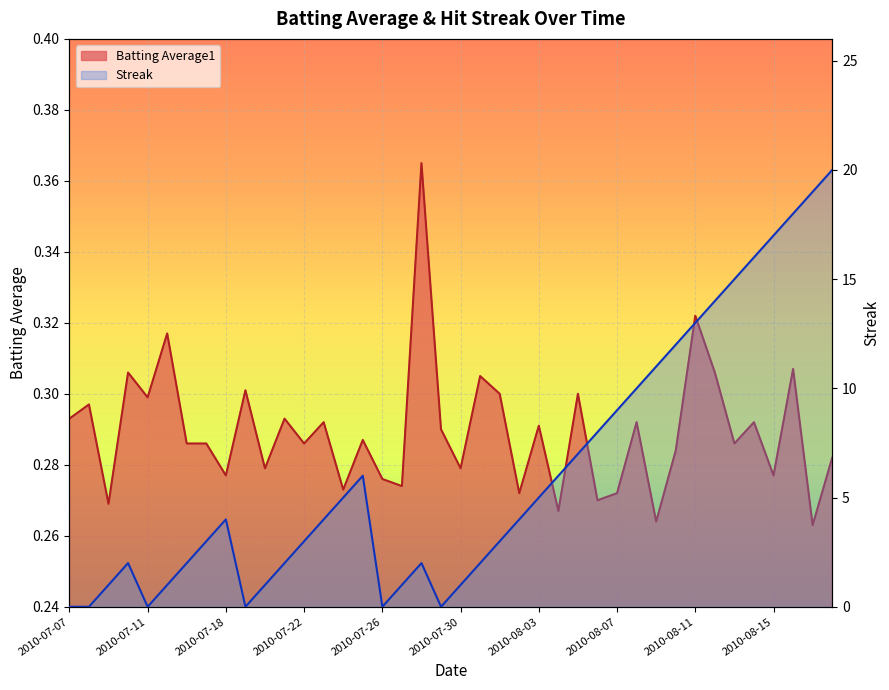

What is the label of the 28th point from the left?

2010-08-06